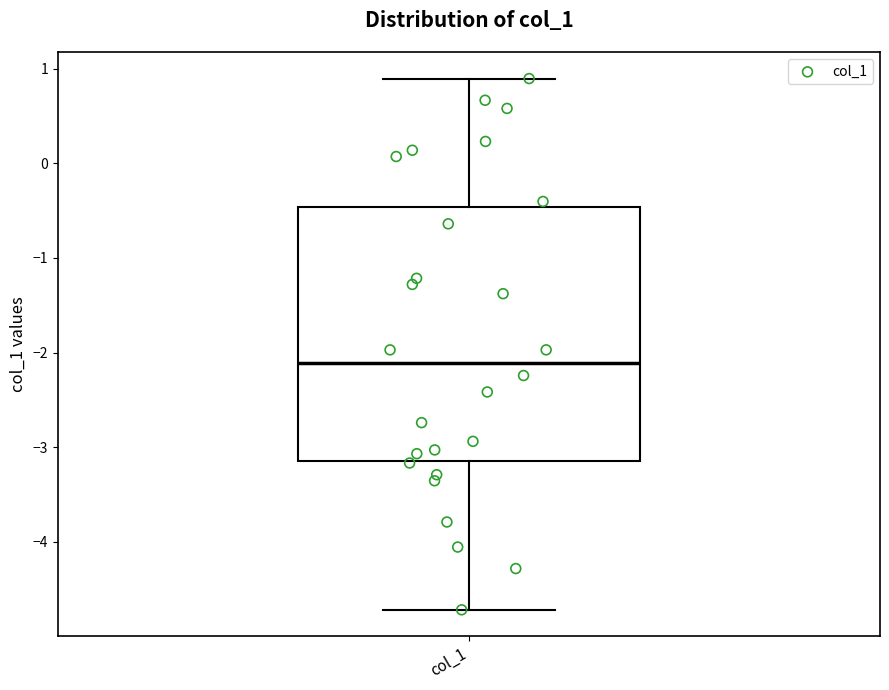

Where does the upper whisker of the box for col_1 end on the y-axis? The values are not printed on the chart, so give them approximately, as read against the axis.

0.9